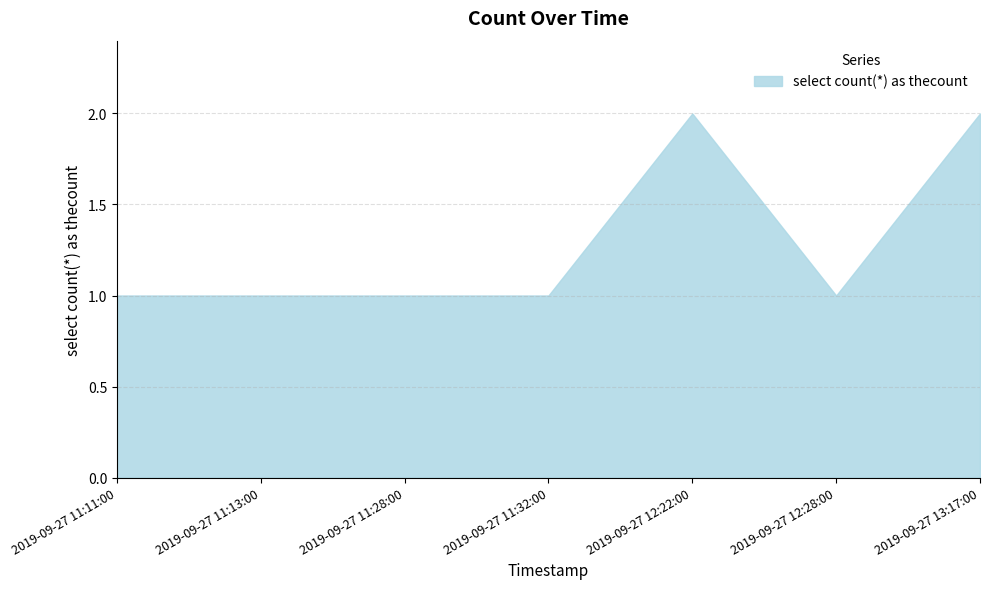

True or false: the data has more than 2 interior local peaks.

False